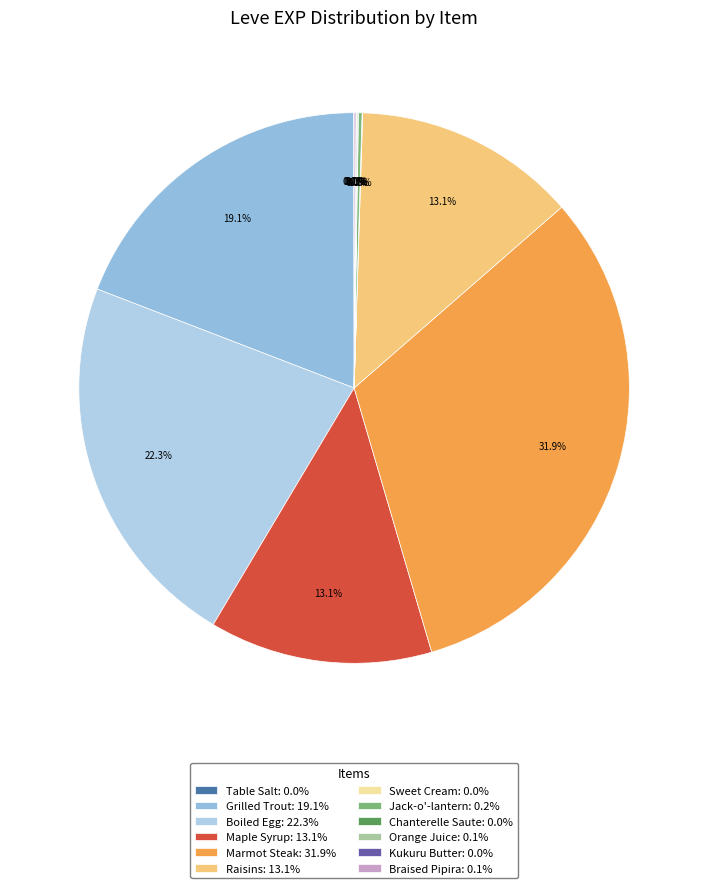

Do Table Salt and Raisins together represent more than half of the pie?

No